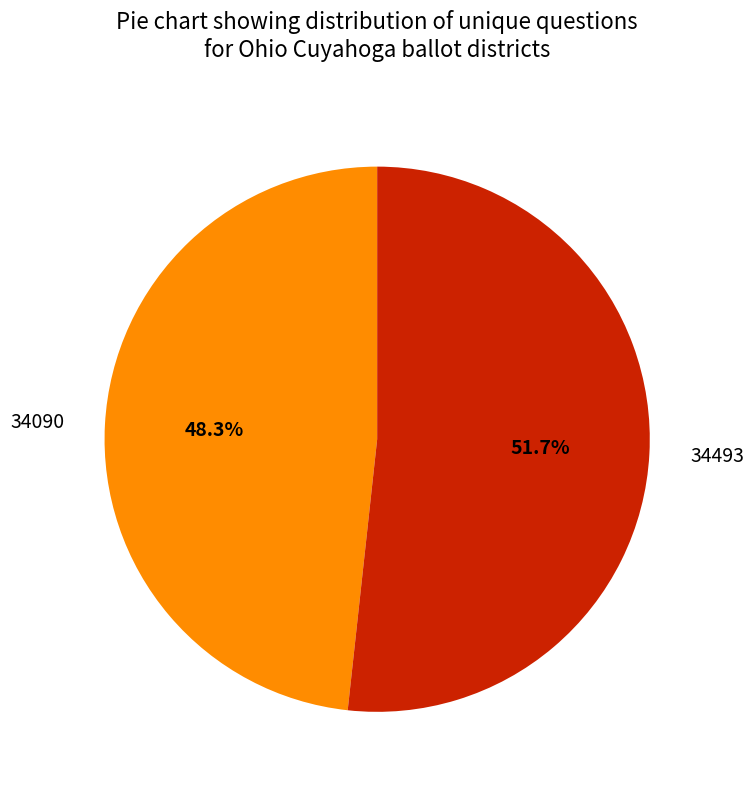

To the nearest percent, what percentage of the pie is 34090?

48%